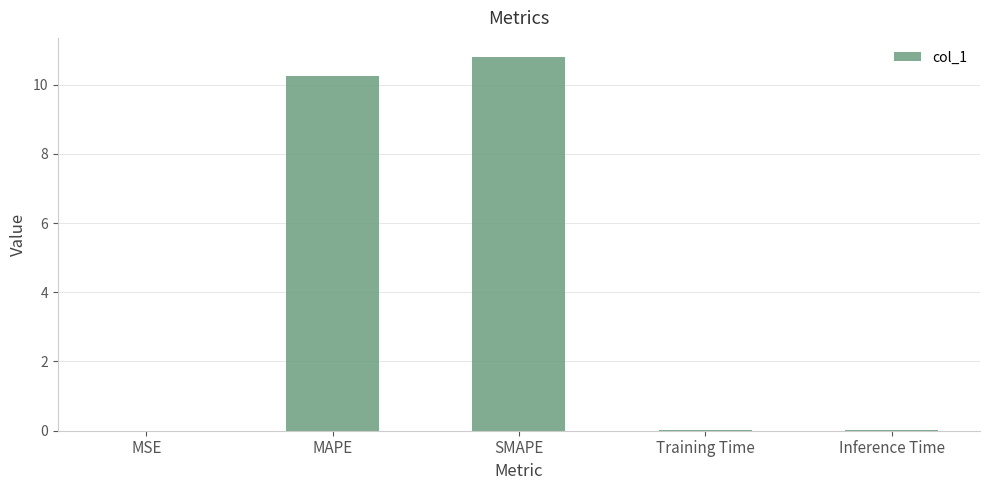

What value does the data have at MAPE?

10.3